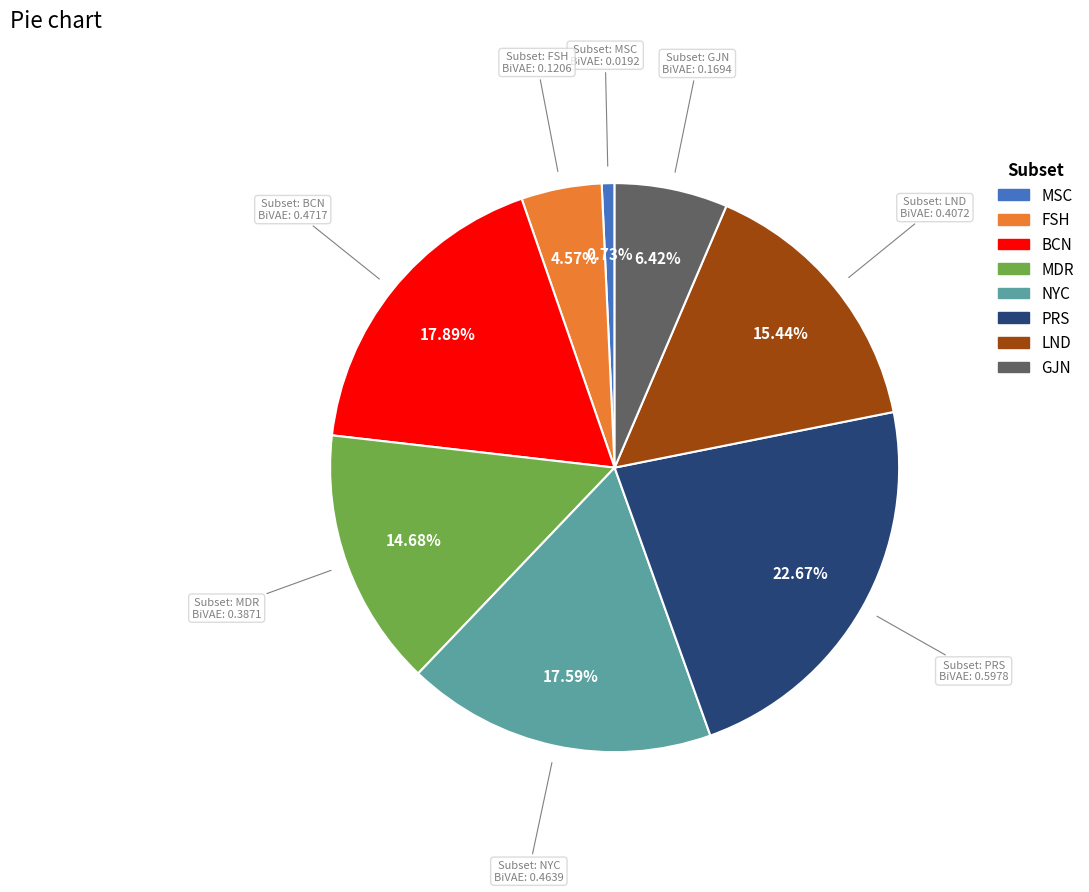

How much of the chart is everything except LND?

84.6%